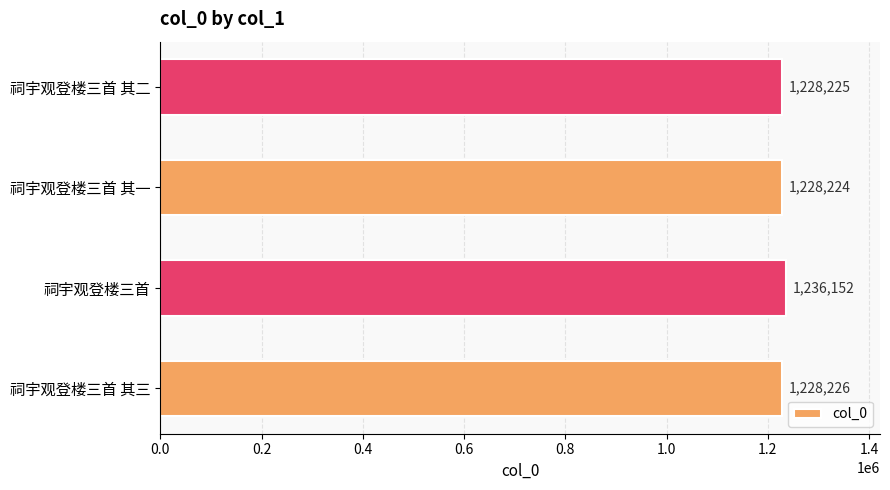

What is the ratio of the value at 祠宇观登楼三首 其一 to the value at 祠宇观登楼三首 其三?

1.0